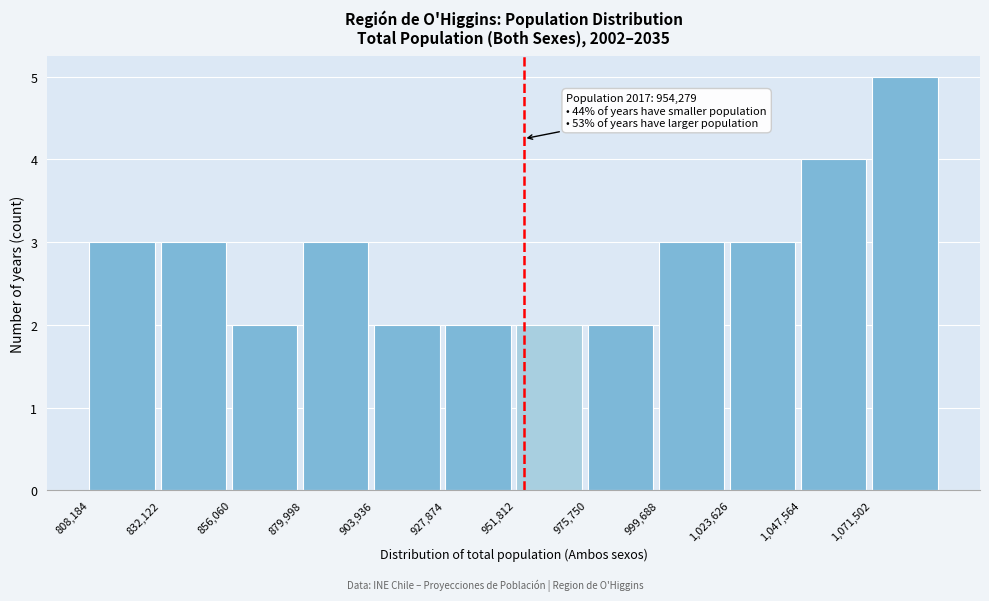

Which range on the x-axis has the tallest bar?

1070000 to 1095000